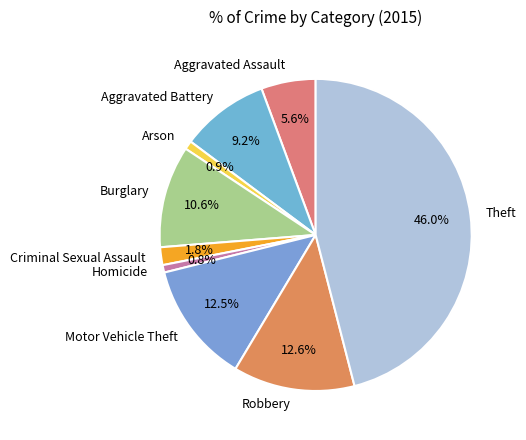

How many slices are in this pie chart?

9